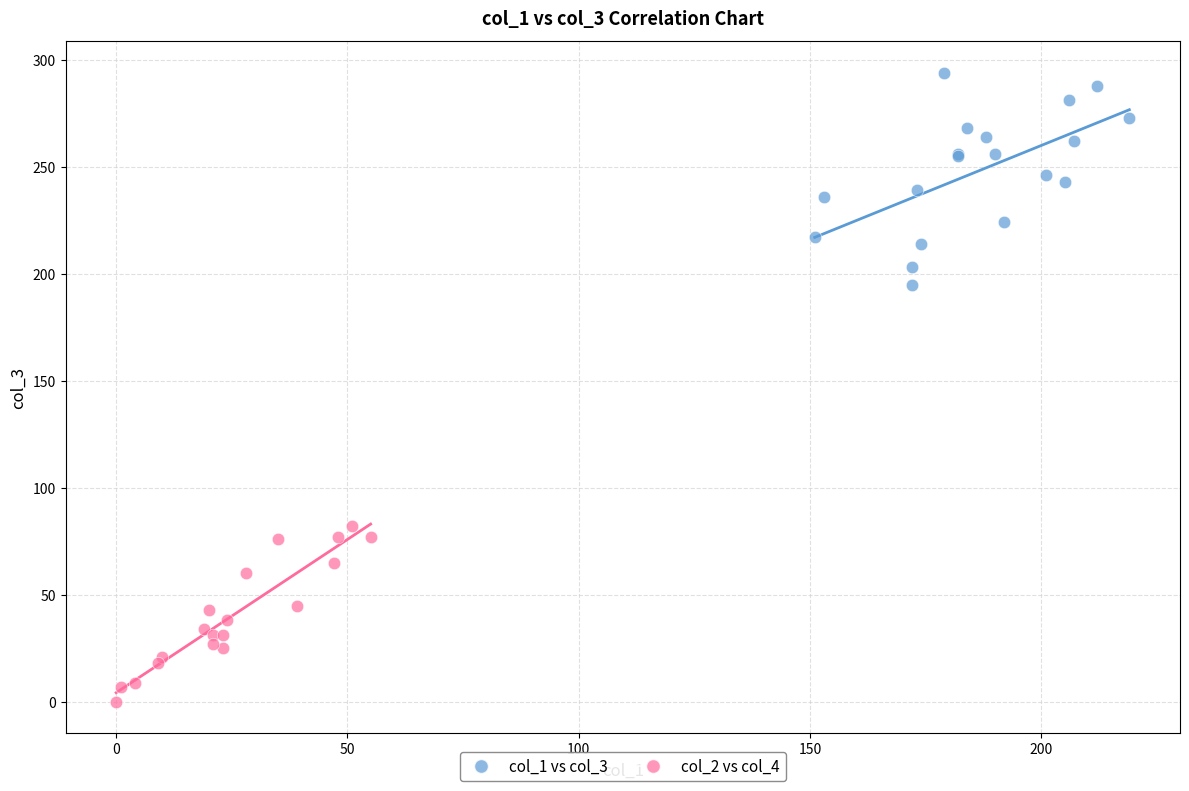

What are all the series names shown in the legend?

col_1 vs col_3, col_2 vs col_4